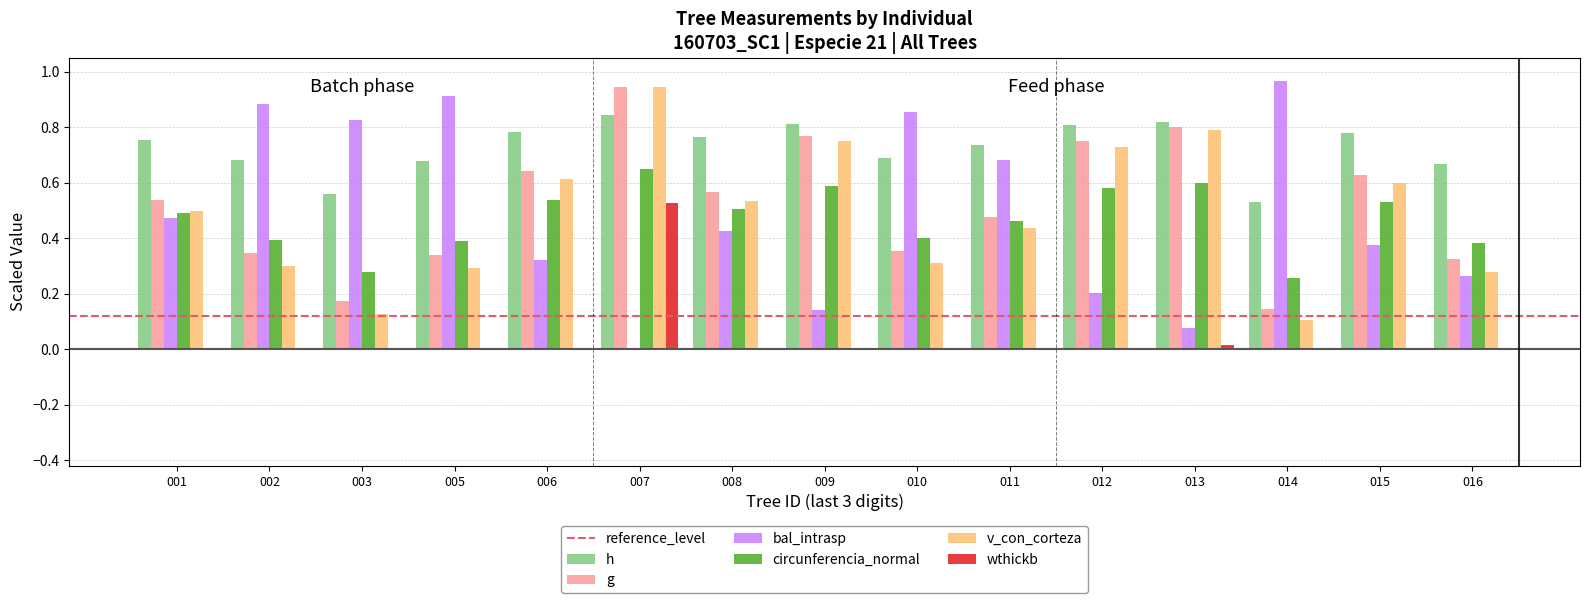

Which series changed the most between 001 and 002?

bal_intrasp